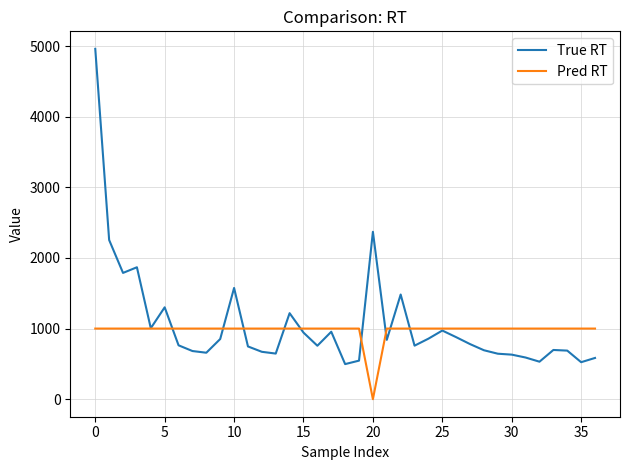

What is the maximum value shown in the chart?

4960